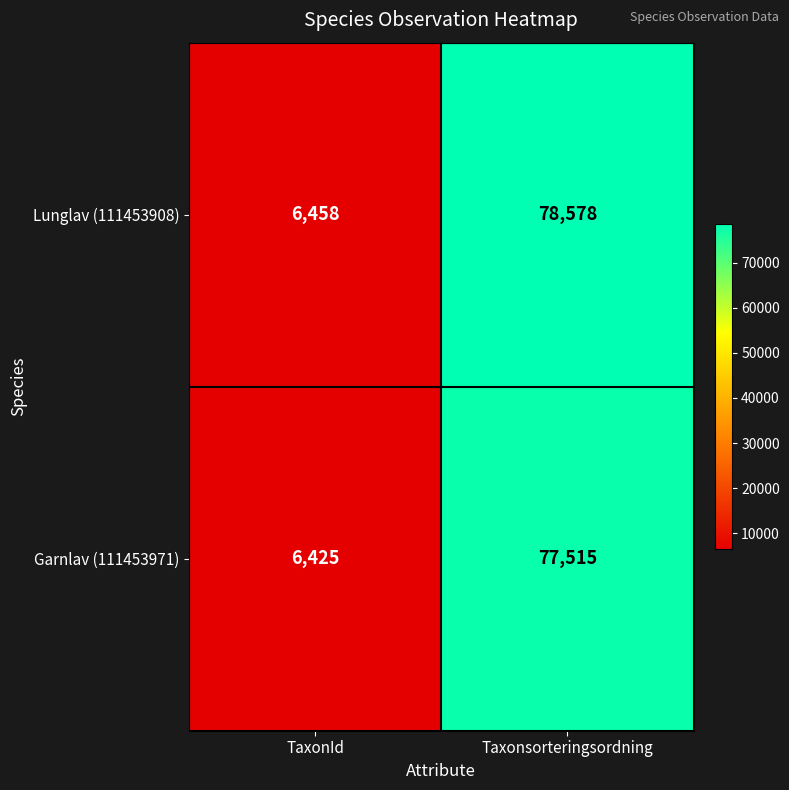

True or false: Lunglav (111453908) has a value of 78578 at Taxonsorteringsordning.

True